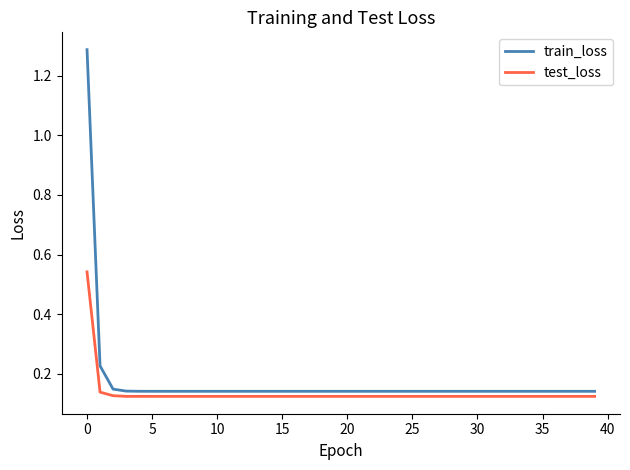

Rank the series by their maximum value, from lowest to highest.

test_loss, train_loss